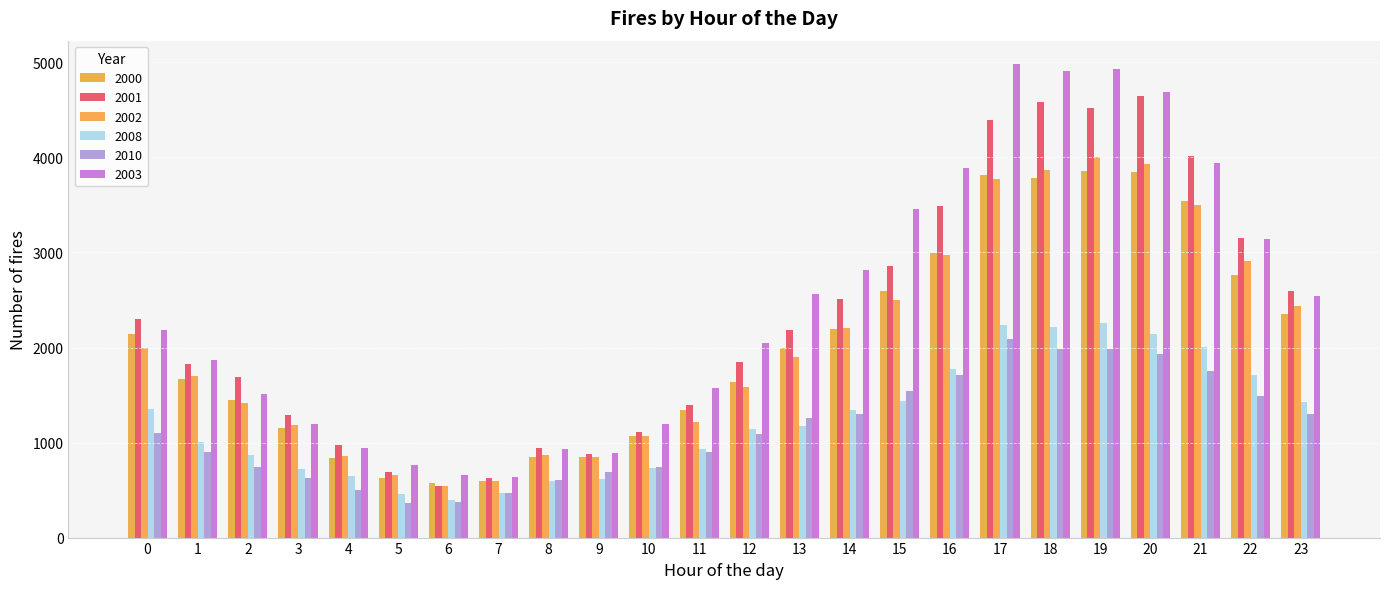

At which label does 2001 reach its peak?

20